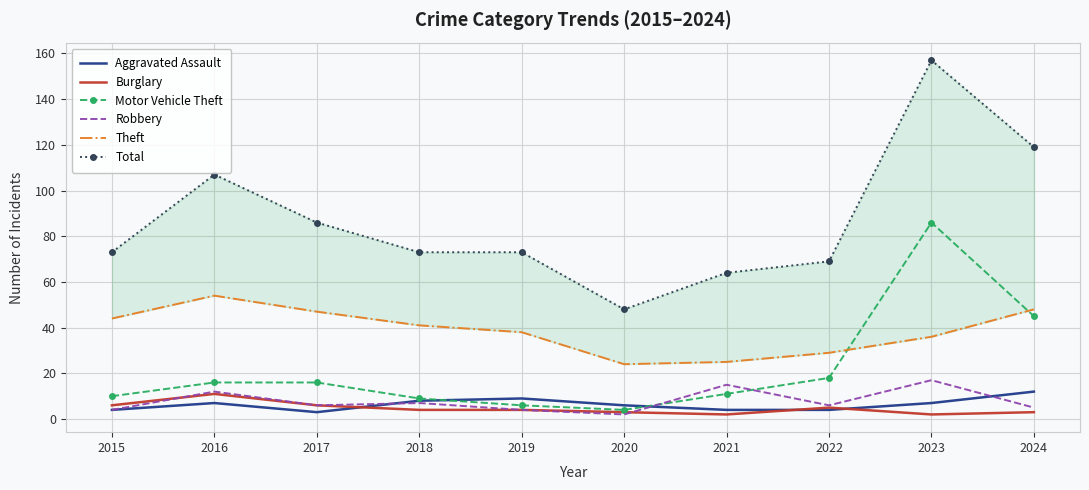

At 2017, list the series in order from smallest to largest.

Aggravated Assault, Burglary, Robbery, Motor Vehicle Theft, Theft, Total